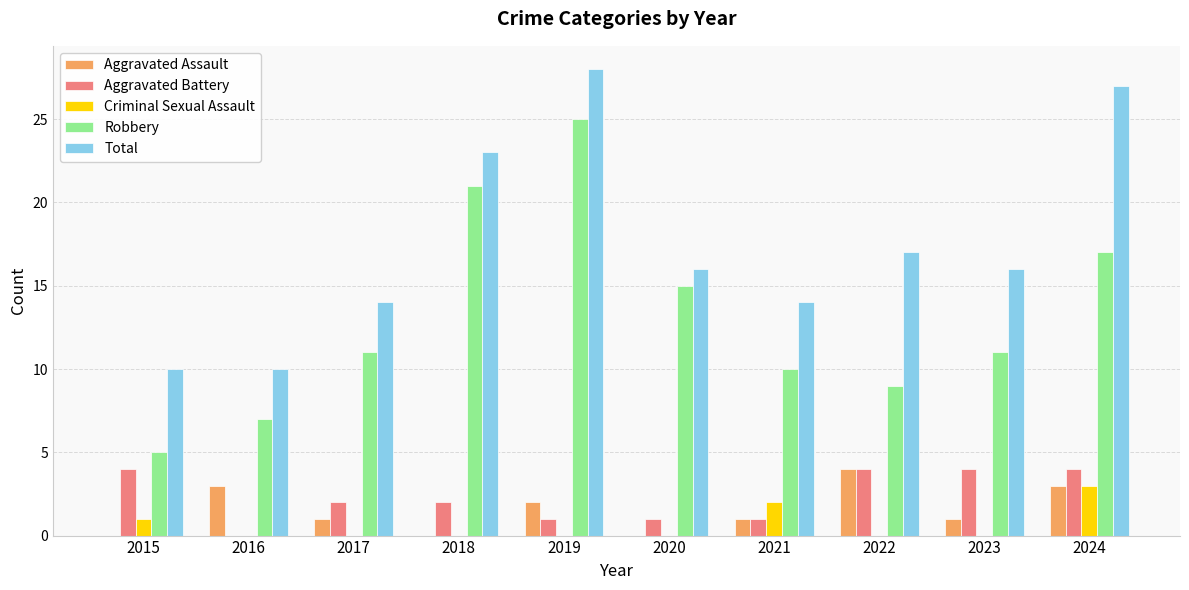

What value does the Aggravated Assault series have at 2023?

1